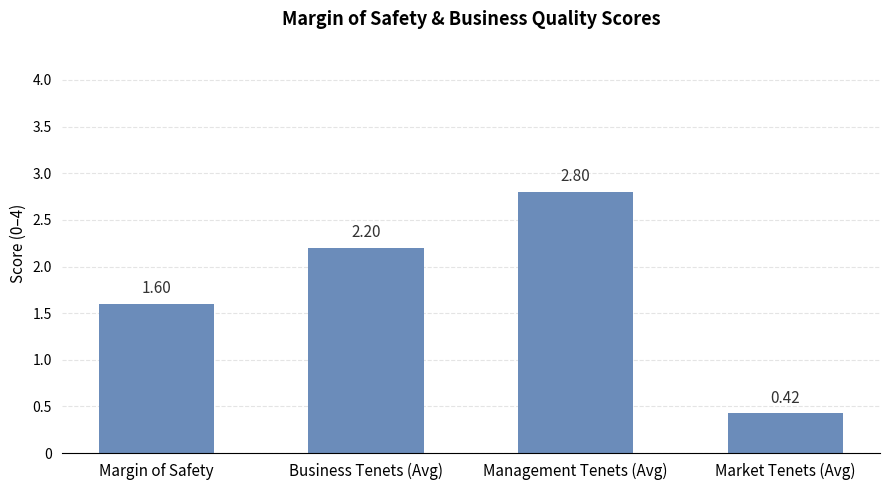

How many categories are shown in the chart?

4